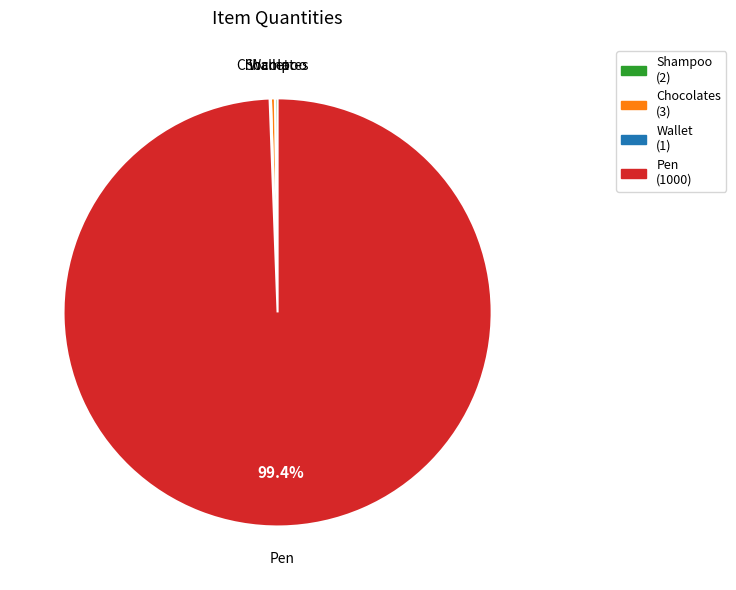

What portion of the pie excludes Pen?

0.6%